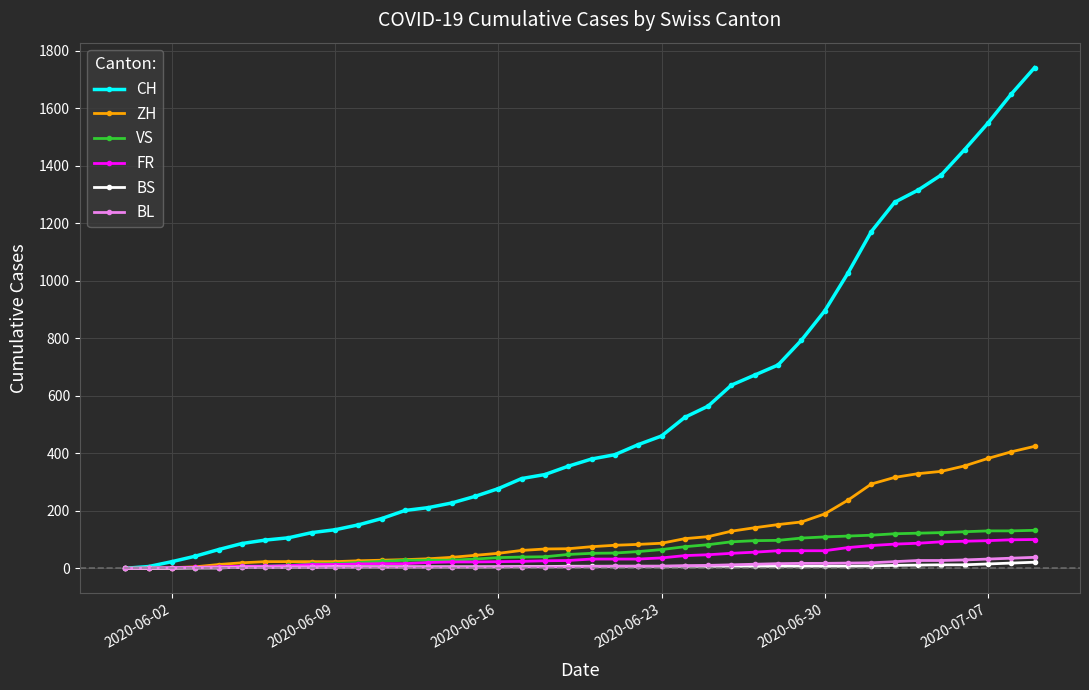

Which series has the largest range (max minus min)?

CH